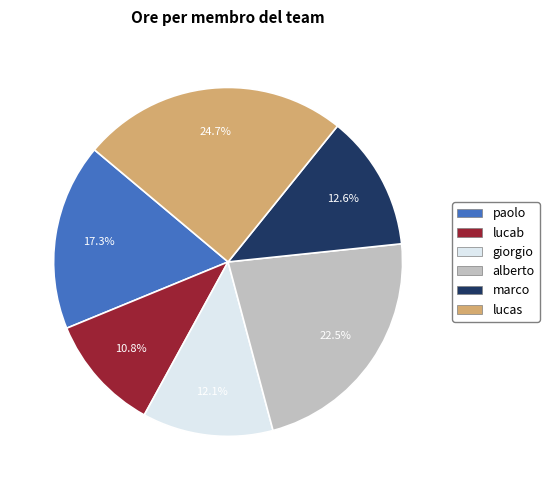

To the nearest percent, what is the average slice percentage?

17%